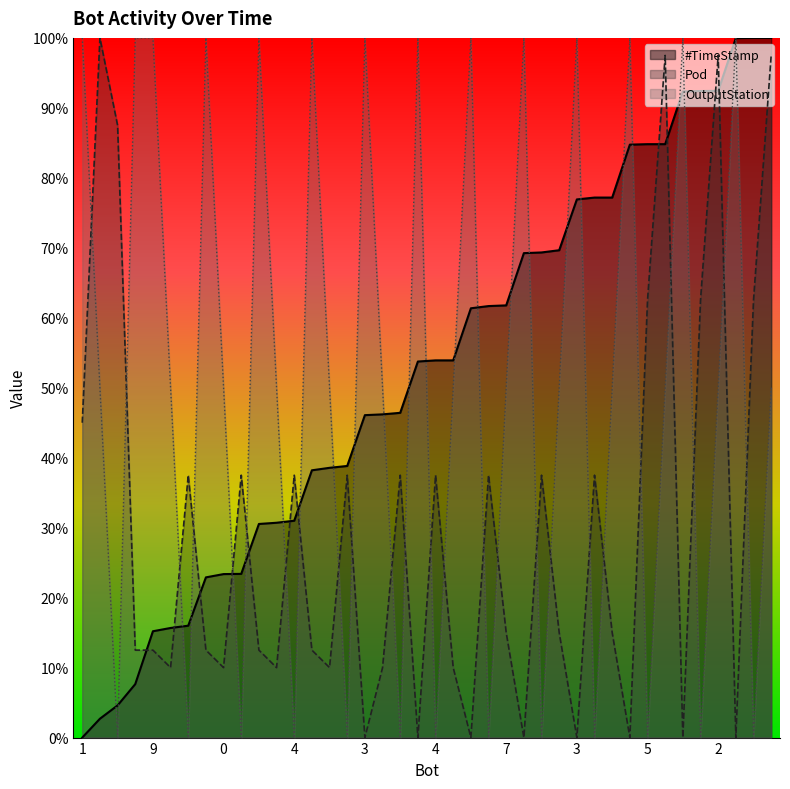

Which series has the largest total across all categories?

#TimeStamp